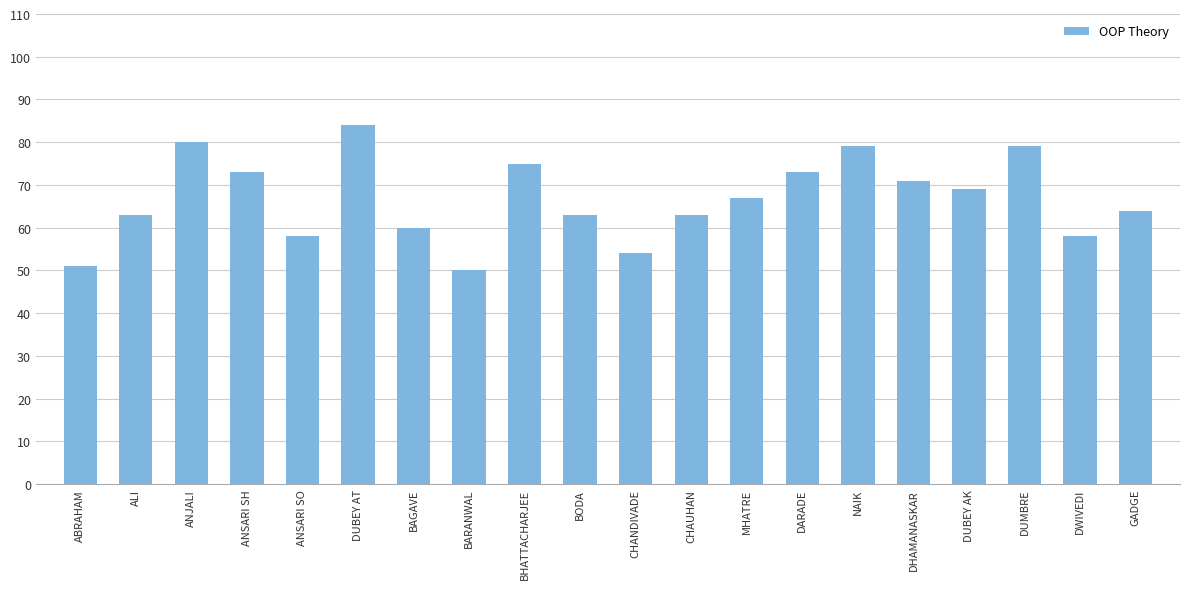

How many data points are less than 67?

10